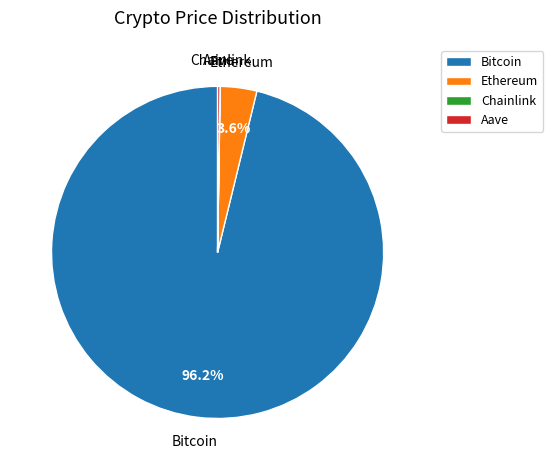

To the nearest percent, what is the difference between the largest and smallest slice percentages?

96%